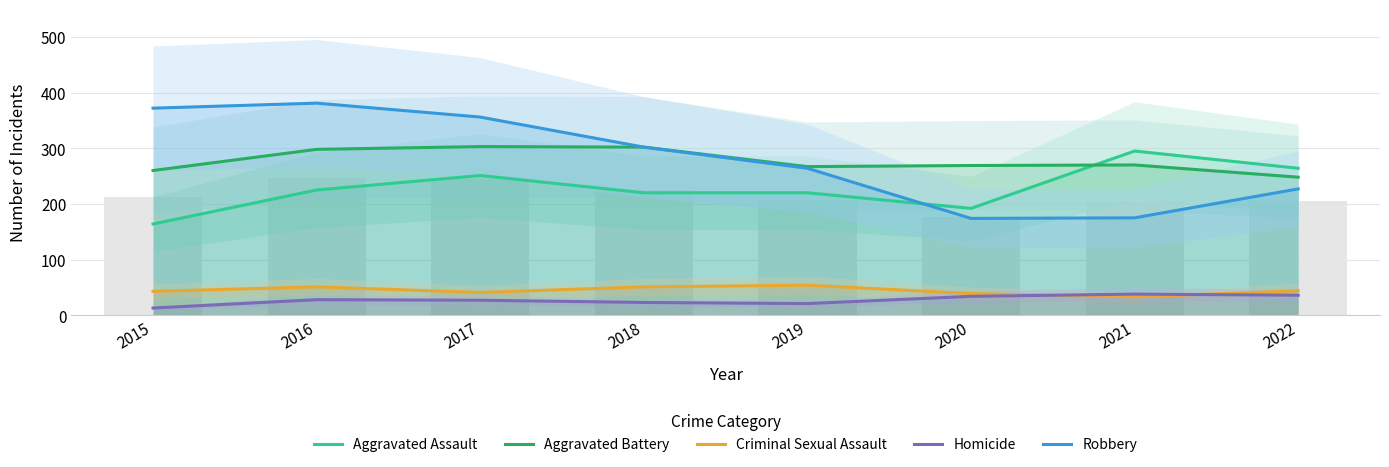

At which category is the sum across all series the highest?

2016